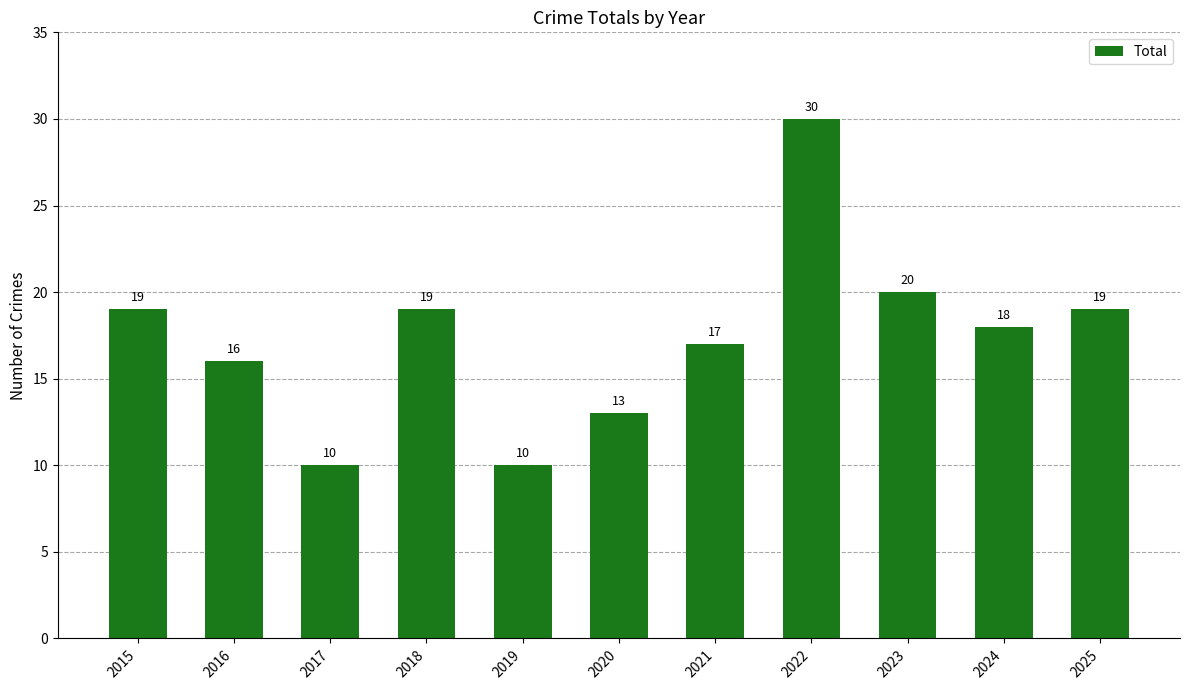

Which has a higher value, 2015 or 2019?

2015